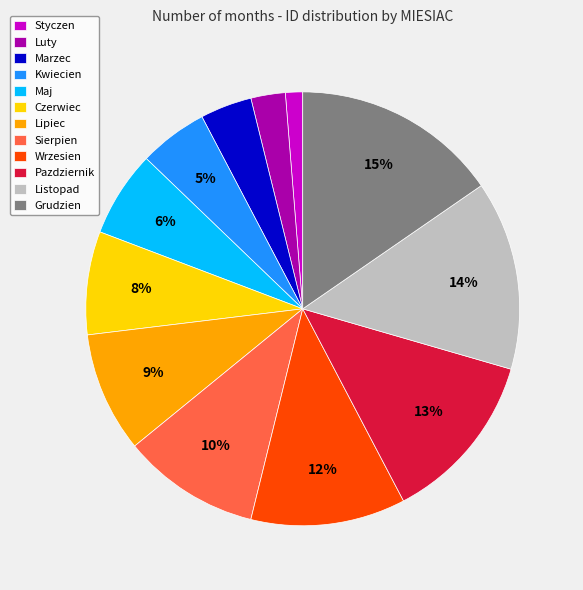

Which has a higher value, Czerwiec or Lipiec?

Lipiec